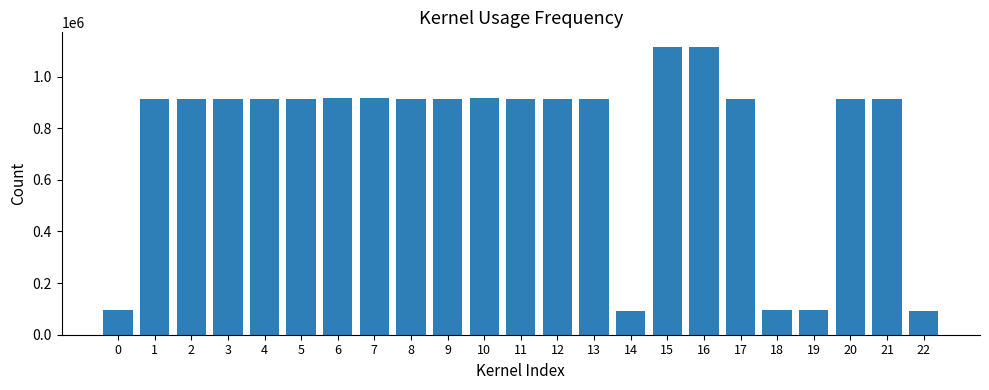

What is the sum of the values at 0 and 4?

1008558